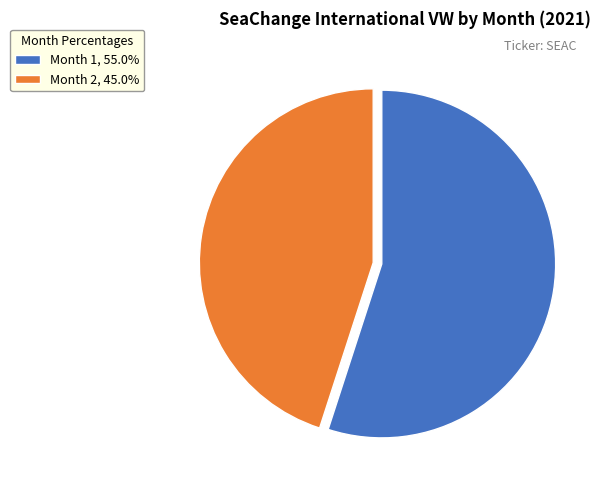

Does any single category account for the majority?

Yes